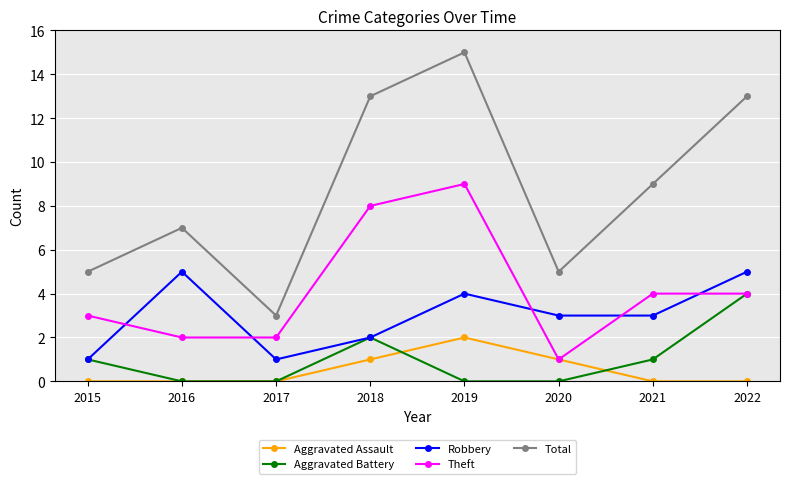

Does the chart have visible grid lines?

Yes